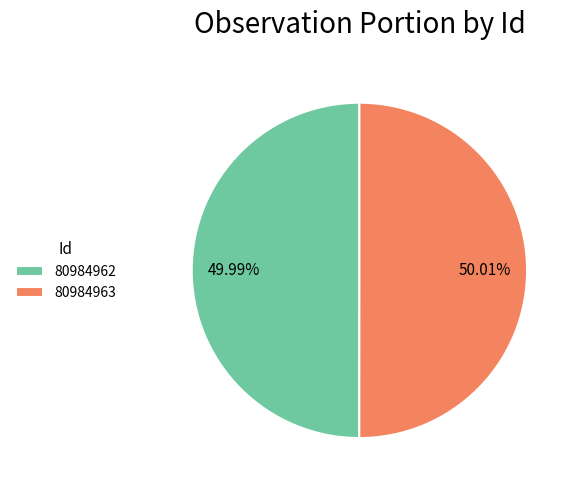

Is the sum of 80984962 and 80984963 greater than half?

Yes